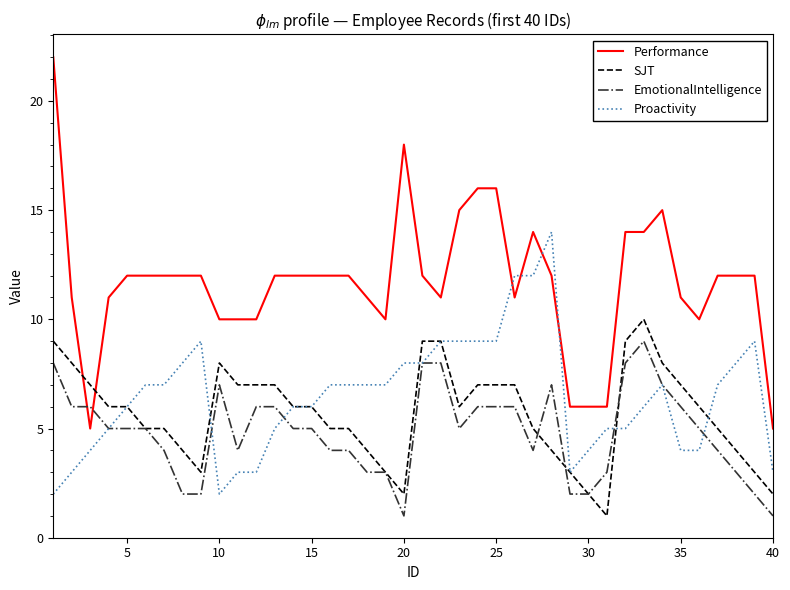

What is the greatest value displayed?

22